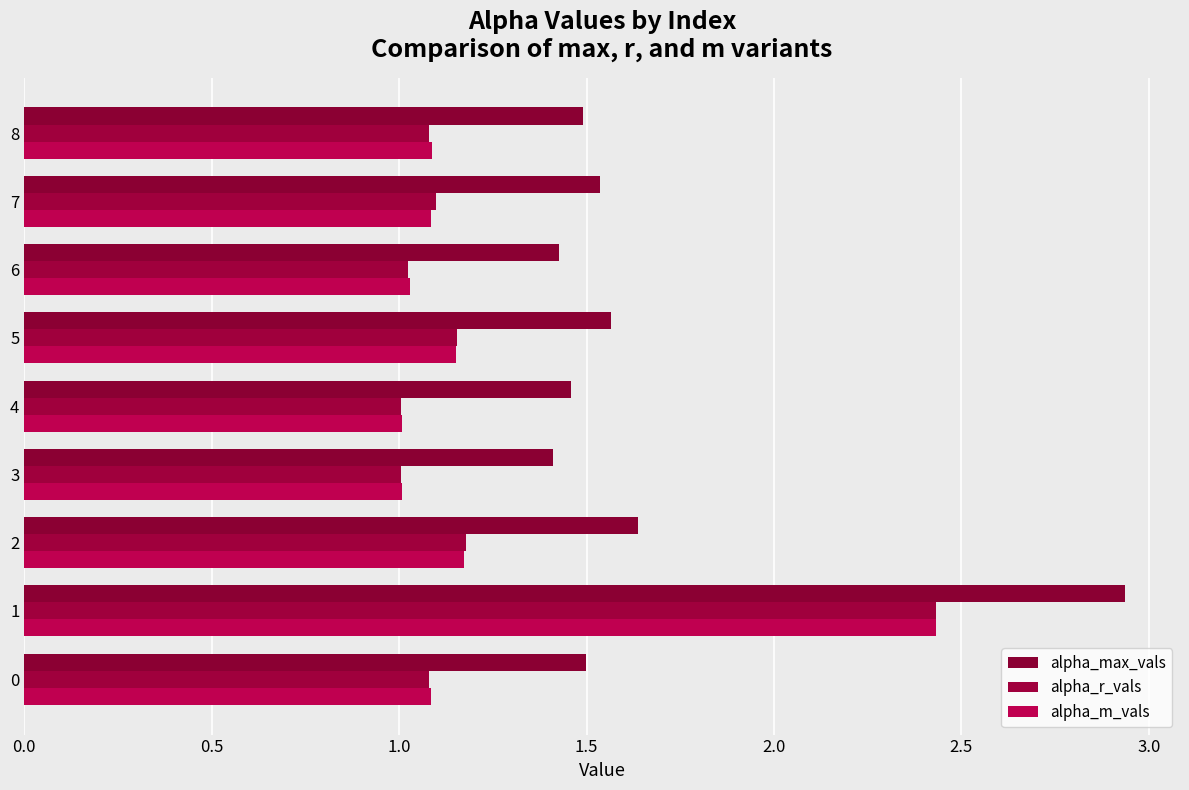

Count the number of categories in the chart.

9